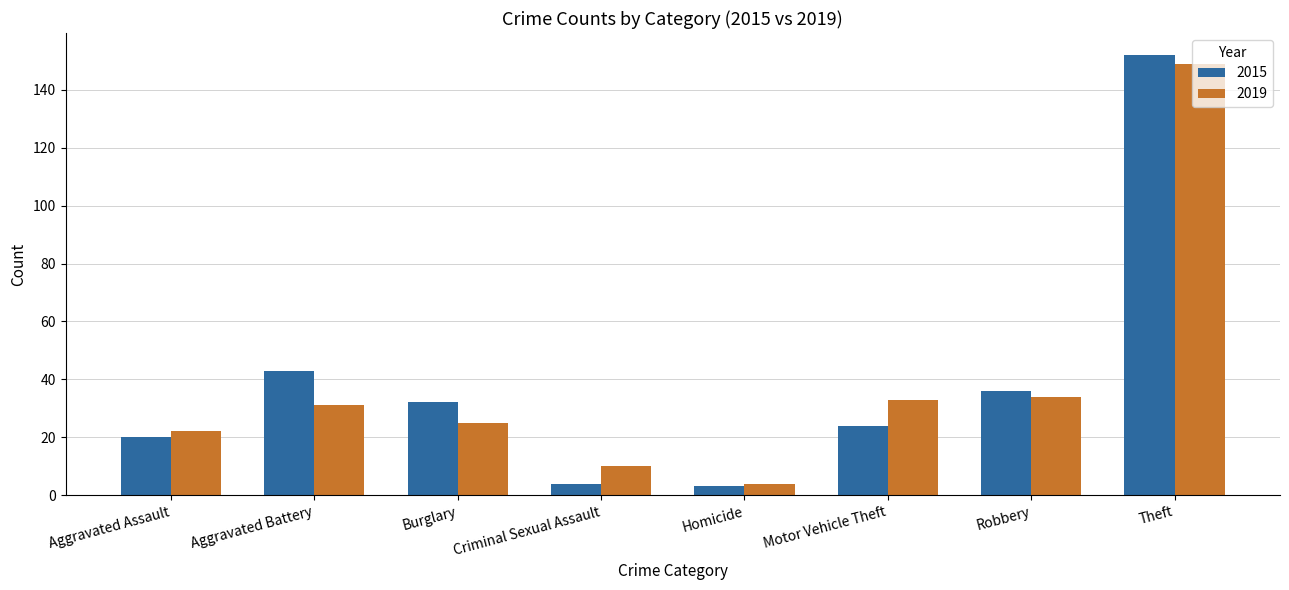

How many groups of bars are there?

8